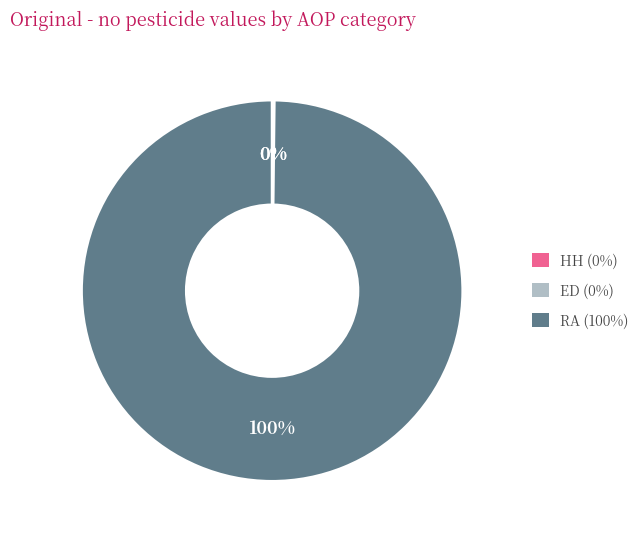

The RA slice represents 89% of the pie. True or false?

False